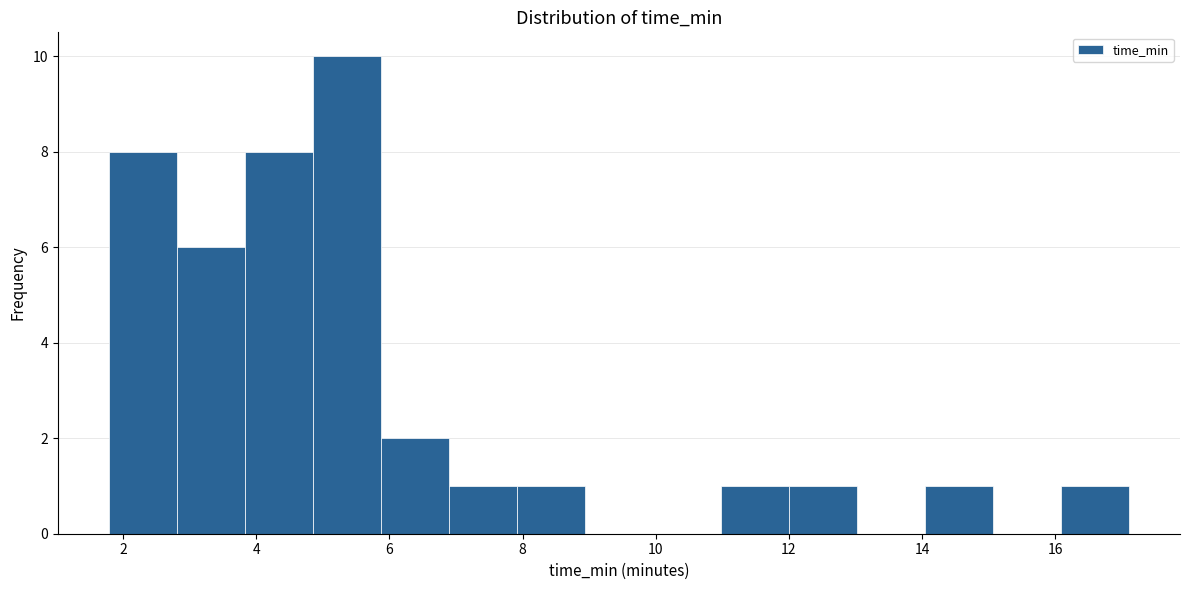

Reading left to right, transcribe this chart: for each bar, give the range it covers on the x-axis and its height. Neither the bar edges nor the heights are printed on the chart, so give them approximately, as read against the axes.

1.8 to 2.8: 8
2.8 to 3.8: 6
3.8 to 4.8: 8
4.8 to 5.8: 10
5.8 to 6.8: 2
6.8 to 8.0: 1
8.0 to 9.0: 1
9.0 to 10.0: 0
10.0 to 11.0: 0
11.0 to 12.0: 1
12.0 to 13.0: 1
13.0 to 14.0: 0
14.0 to 15.0: 1
15.0 to 16.0: 0
16.0 to 17.2: 1